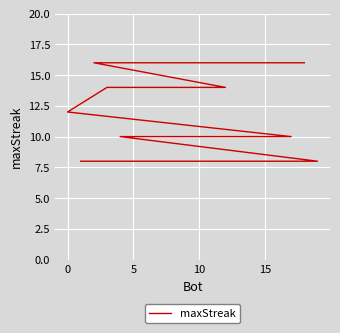

Is it true that the value at 10 is 21?

False